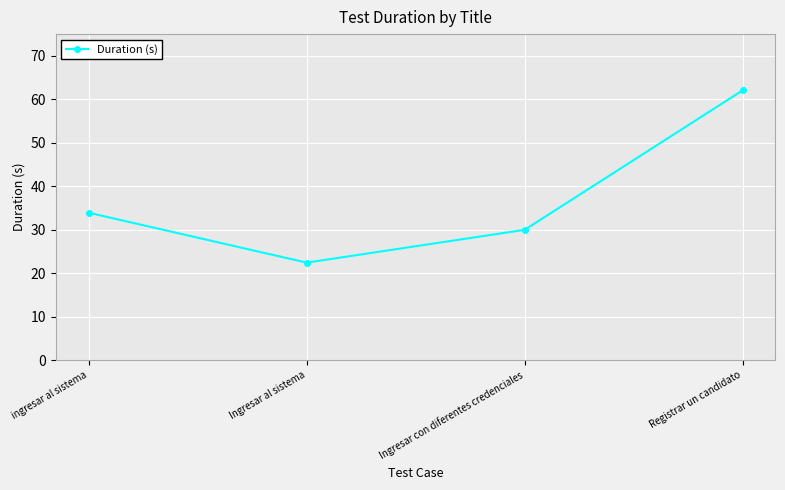

The chart shows a value of 33.9 at ingresar al sistema. True or false?

True